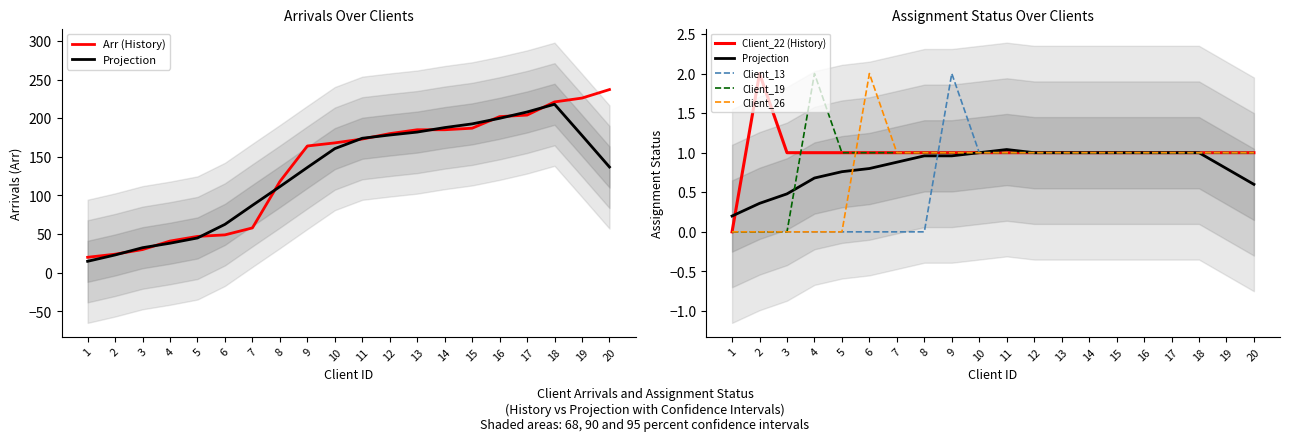

The Projection series shows 0.3 at 5. True or false?

False